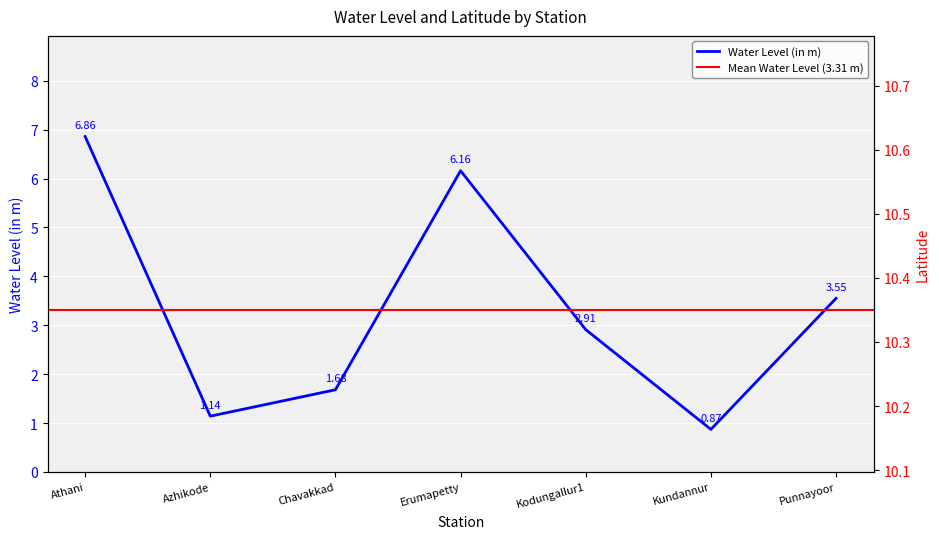

True or false: lat and water_level (in m) intersect in this chart.

False